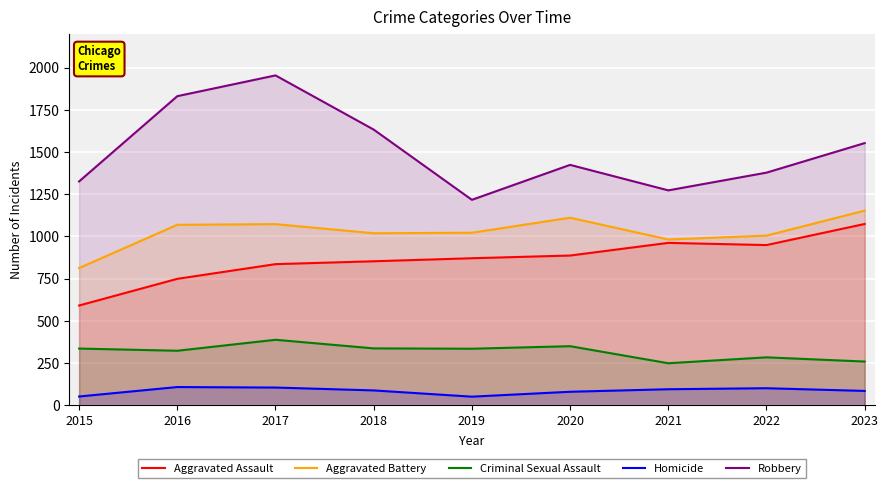

How many lines are shown in the chart?

5